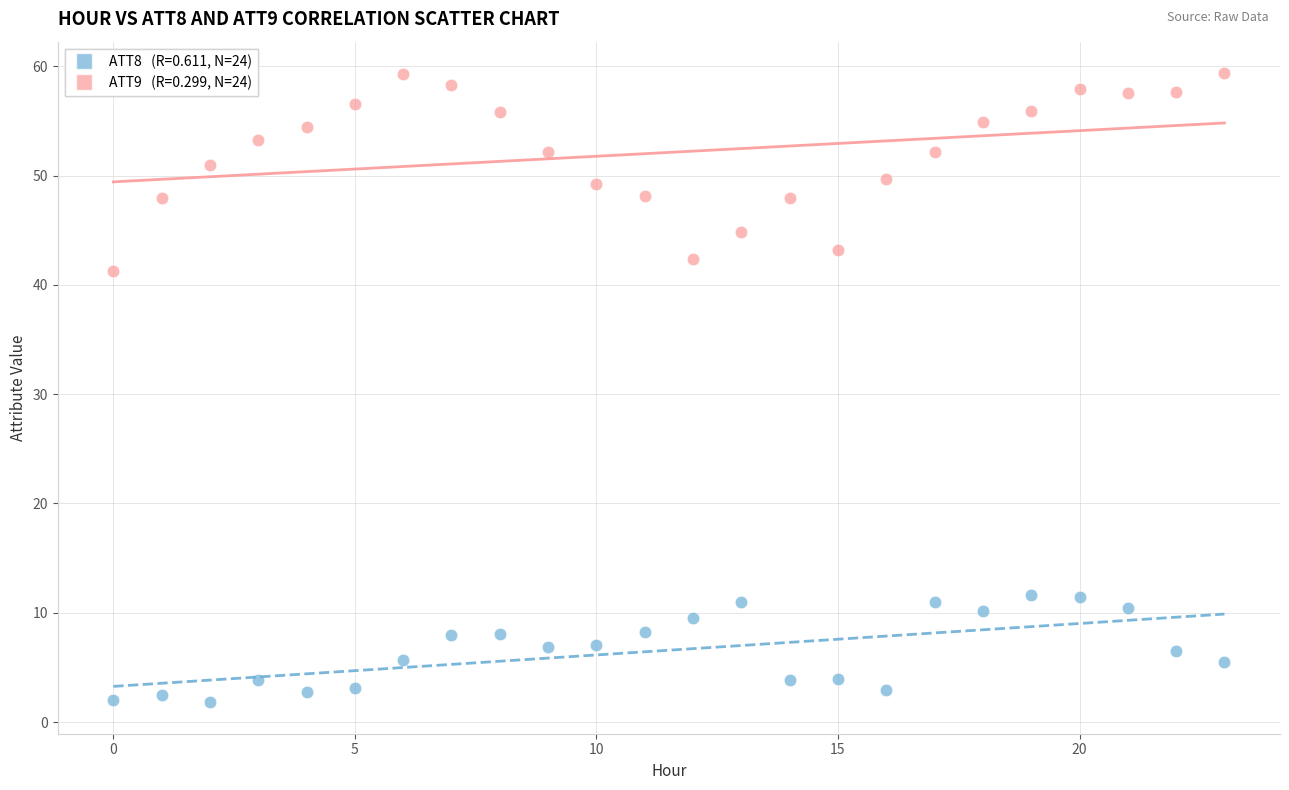

Across all series, what Y value is closest to 30?

41.3